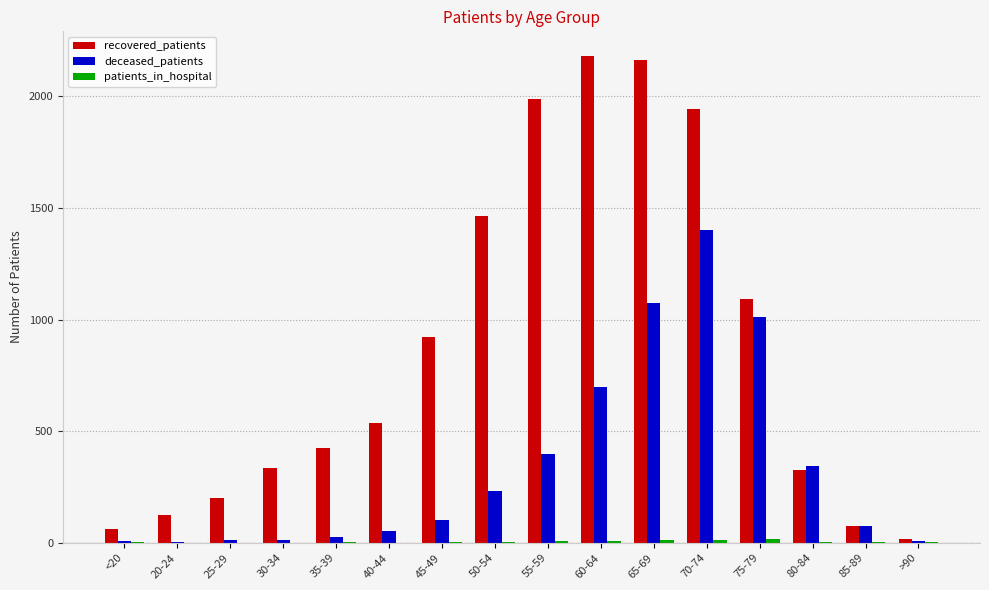

True or false: deceased_patients has a value of 233 at 50-54.

True